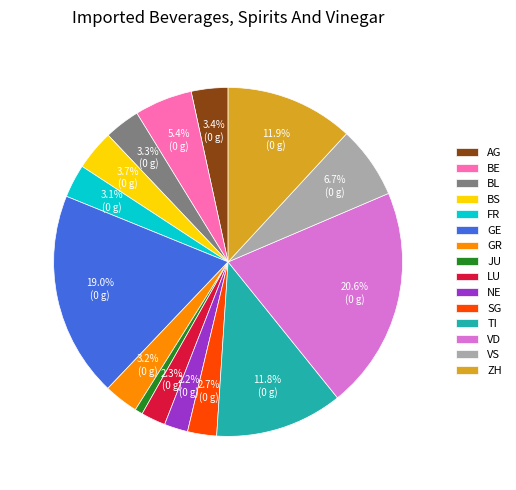

Which has a higher value, JU or BE?

BE